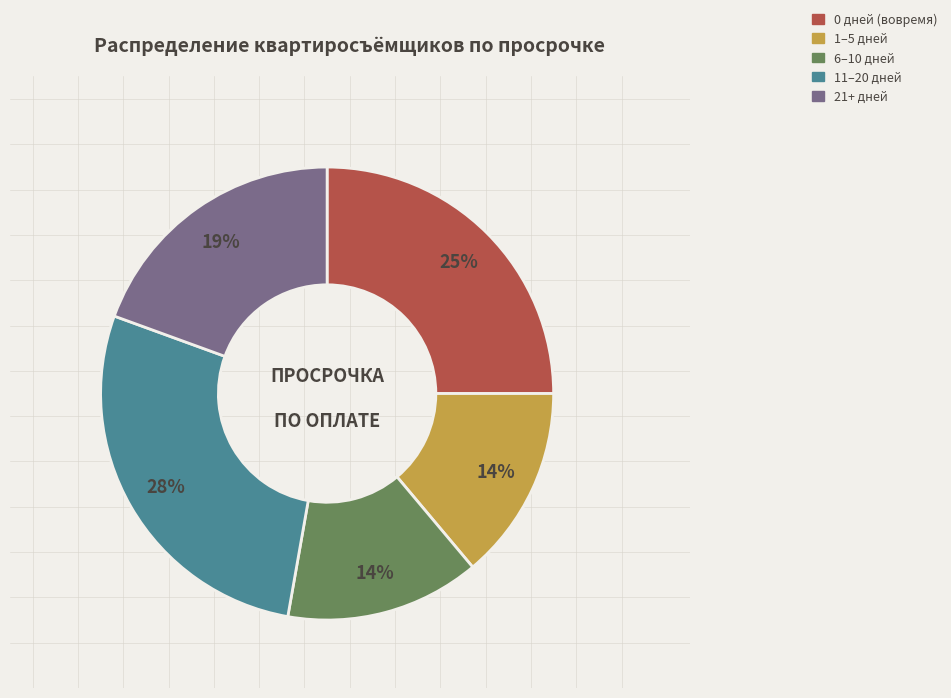

How many segments does this pie chart have?

5